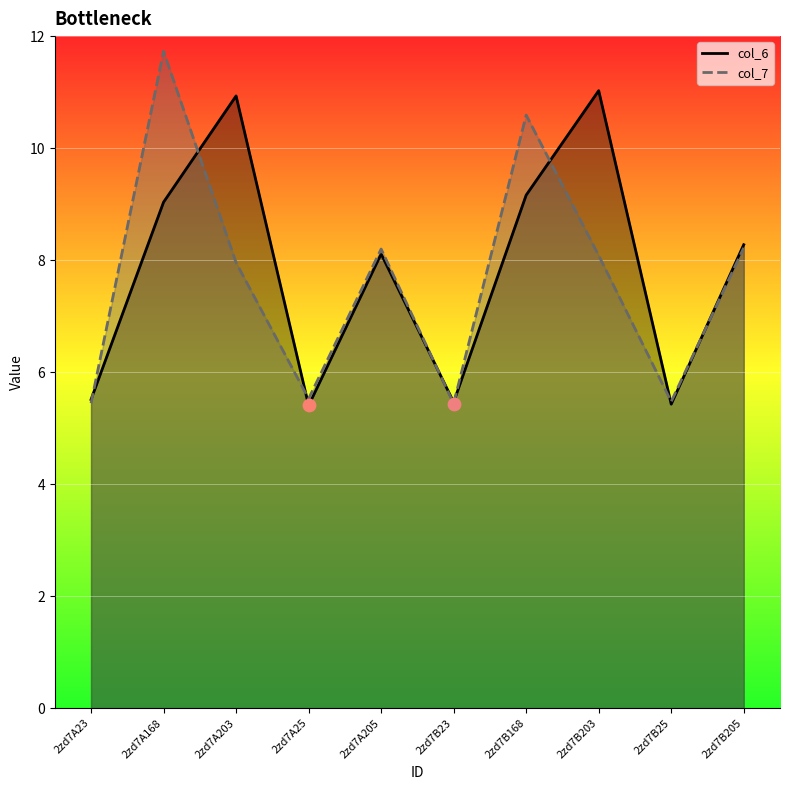

What is the total value across all series at 2zd7B203?

19.1